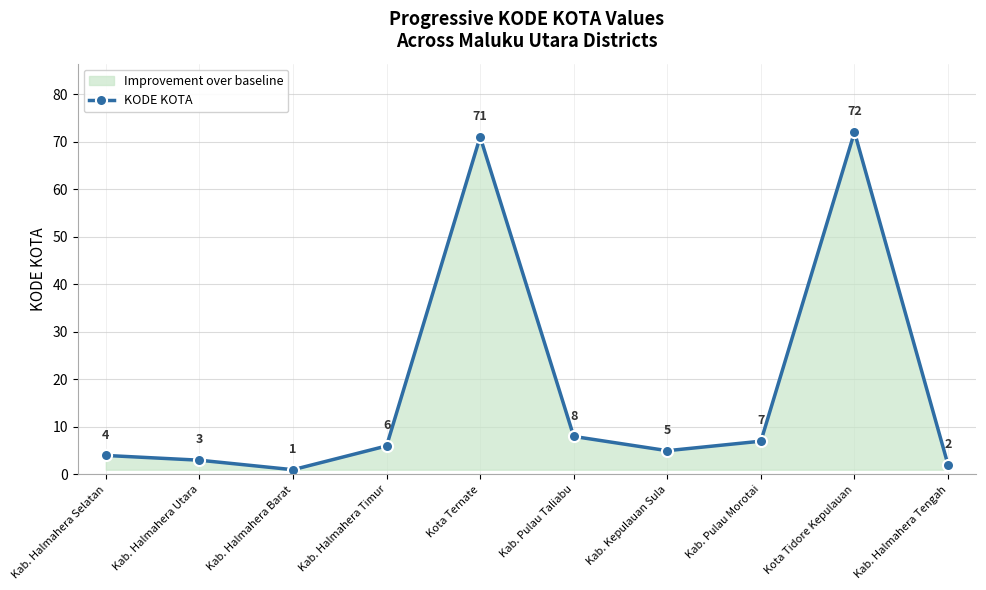

What is the difference between the second highest and second lowest values?

69